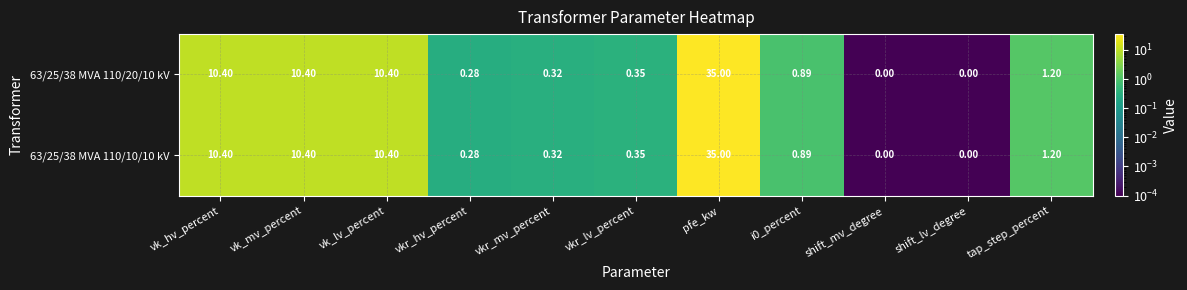

At which category is the sum across all series the highest?

pfe_kw